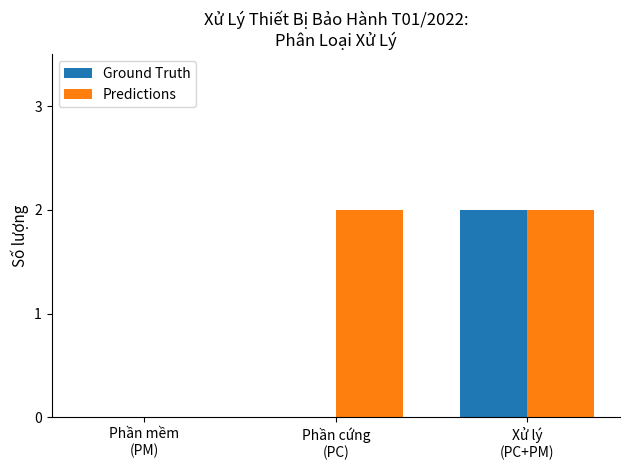

True or false: Predictions has a value of 2 at Phần cứng
(PC).

True